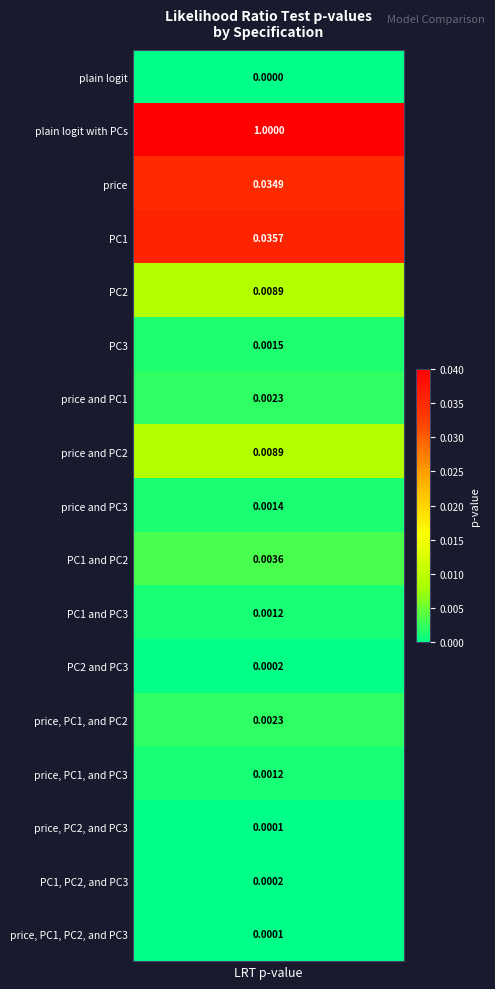

Reading left to right, what are all the values shown in this chart?

plain logit=0.0	plain logit with PCs=1.0	price=0.0	PC1=0.0	PC2=0.0	PC3=0.0	price and PC1=0.0	price and PC2=0.0	price and PC3=0.0	PC1 and PC2=0.0	PC1 and PC3=0.0	PC2 and PC3=0.0	price, PC1, and PC2=0.0	price, PC1, and PC3=0.0	price, PC2, and PC3=0.0	PC1, PC2, and PC3=0.0	price, PC1, PC2, and PC3=0.0